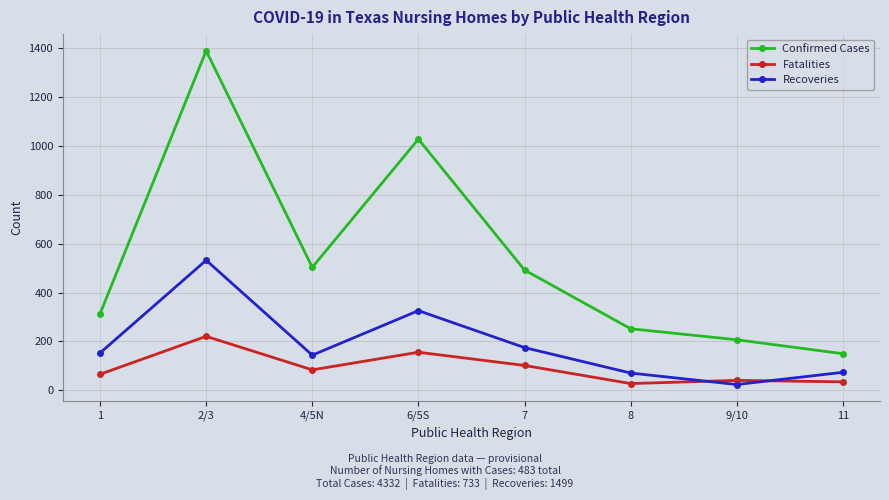

Is this an area chart (filled region under the line)?

No